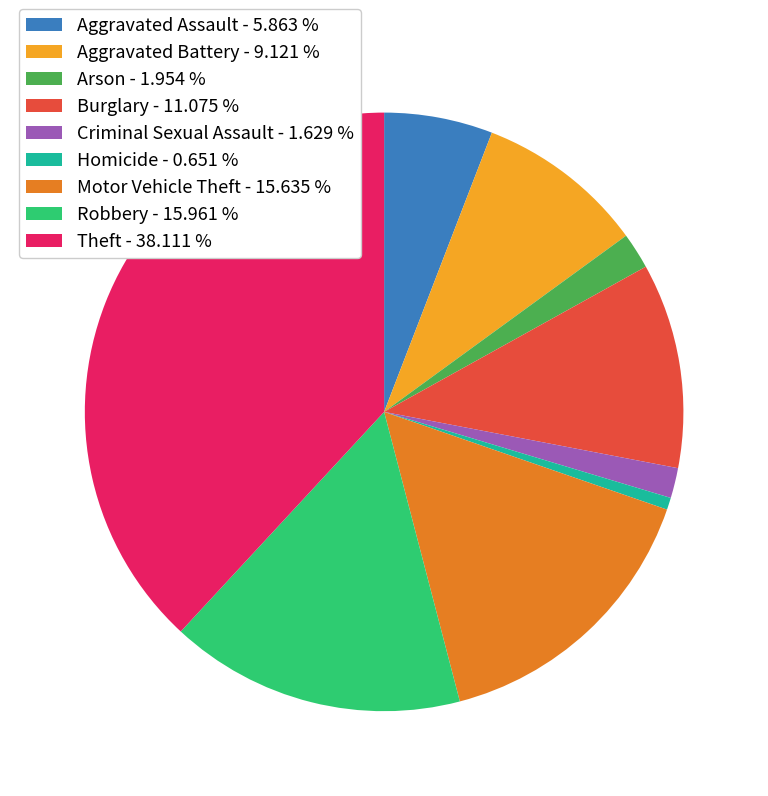

Combined, do Criminal Sexual Assault - 1.629 % and Aggravated Battery - 9.121 % account for over 50%?

No